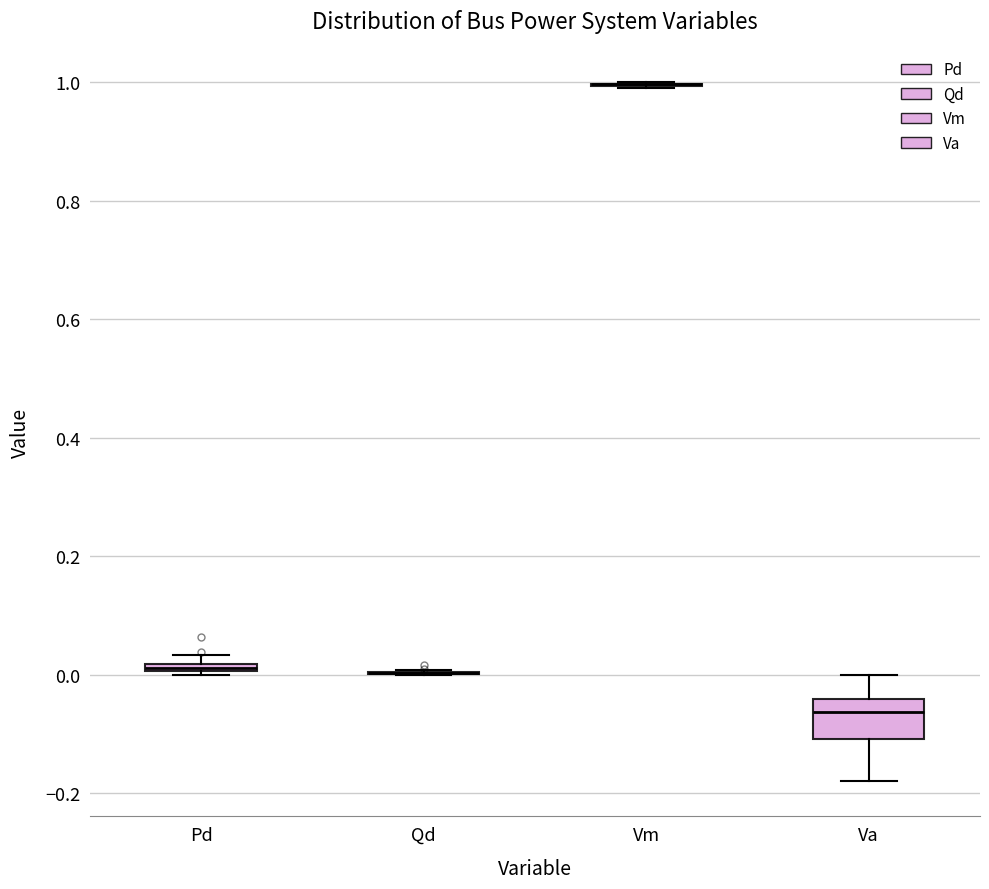

Which box is the tallest, from its lower edge to its upper edge?

Va